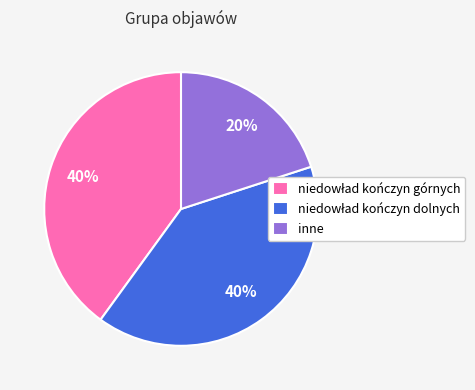

To the nearest percent, what is the average slice percentage?

33%